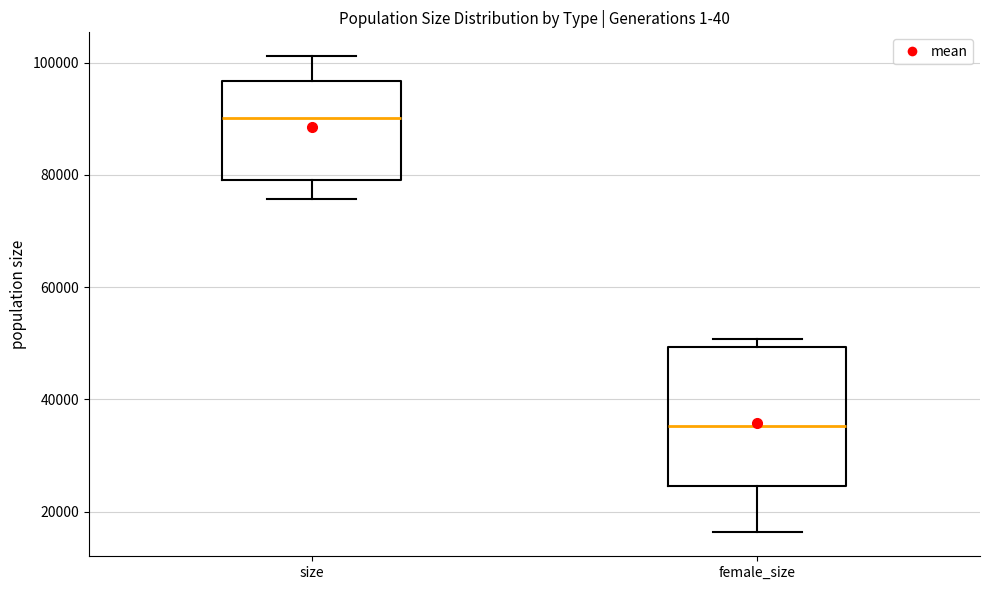

Comparing the boxes themselves (not the whiskers), which one is the tallest?

female_size